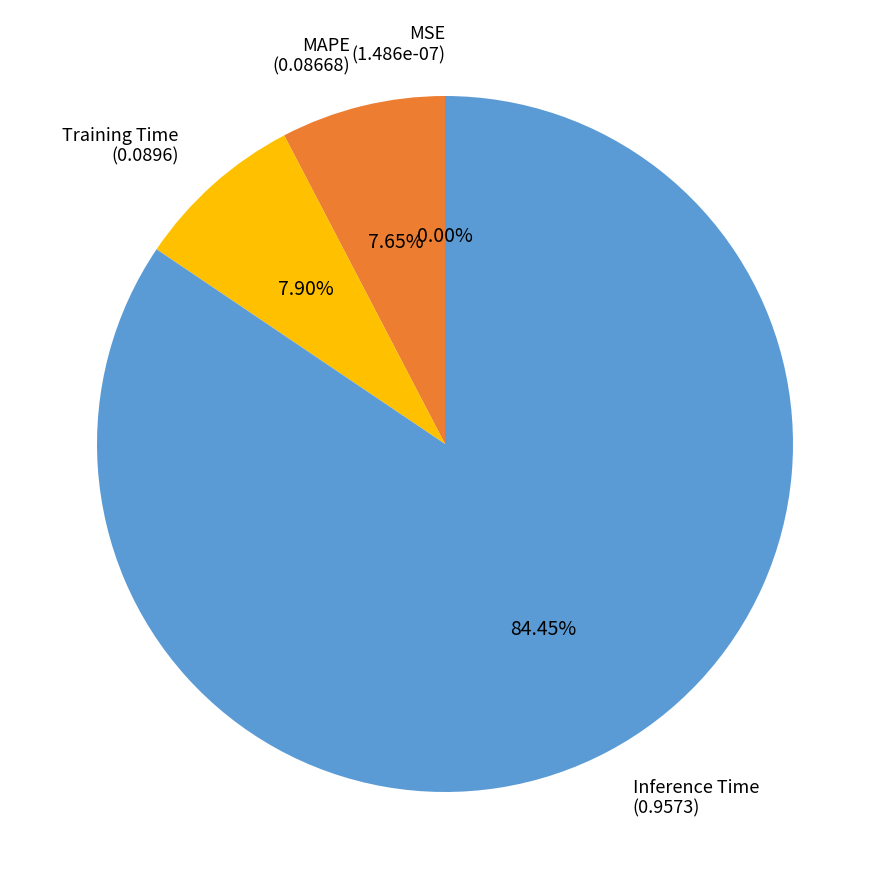

Which slice is the largest?

Inference Time